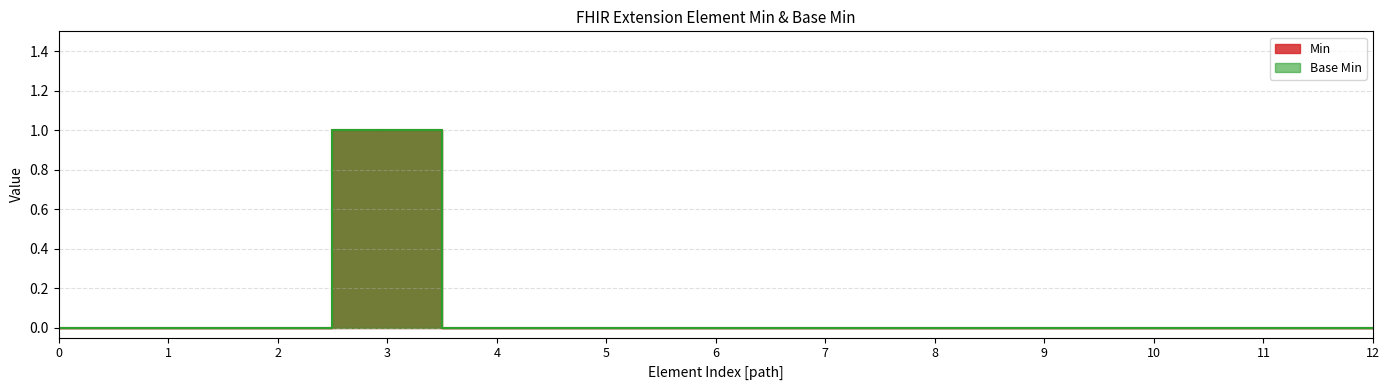

What is the difference between the maximum and minimum values in the Min series?

1